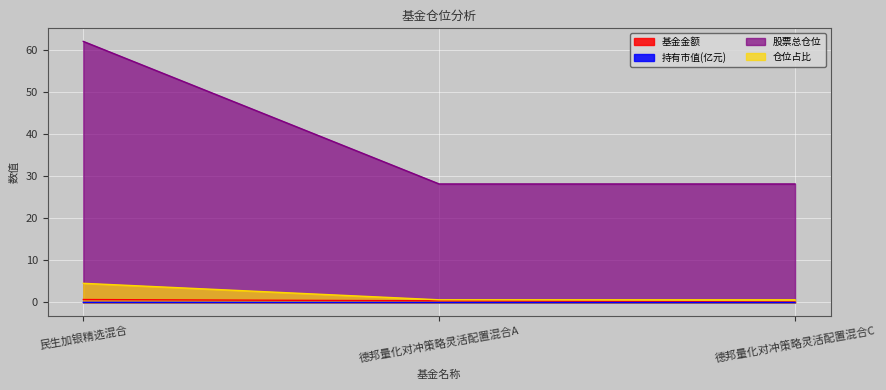

What is the average value of the 仓位占比 series?

1.9